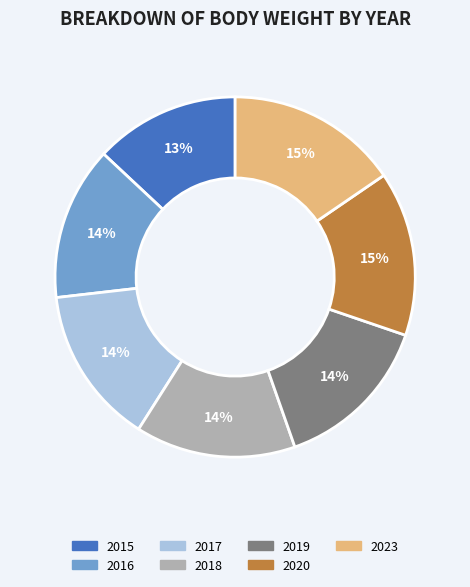

To the nearest percent, what is the difference between the largest and smallest slice percentages?

2%